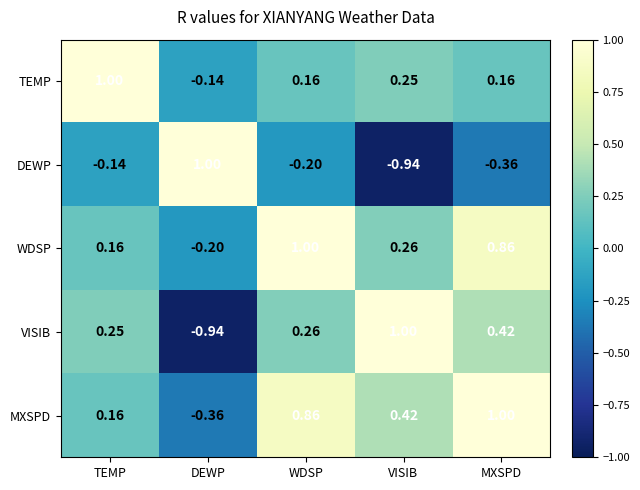

Between DEWP and WDSP, which series saw the biggest shift?

MXSPD